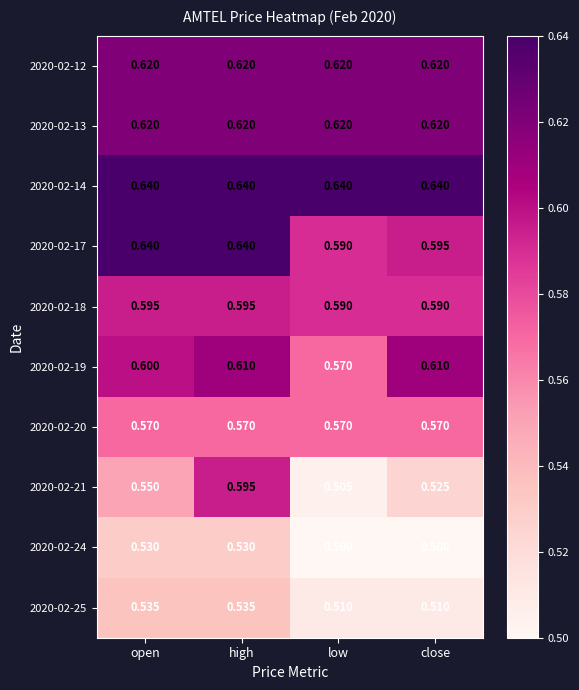

How many data points does each series have?

4